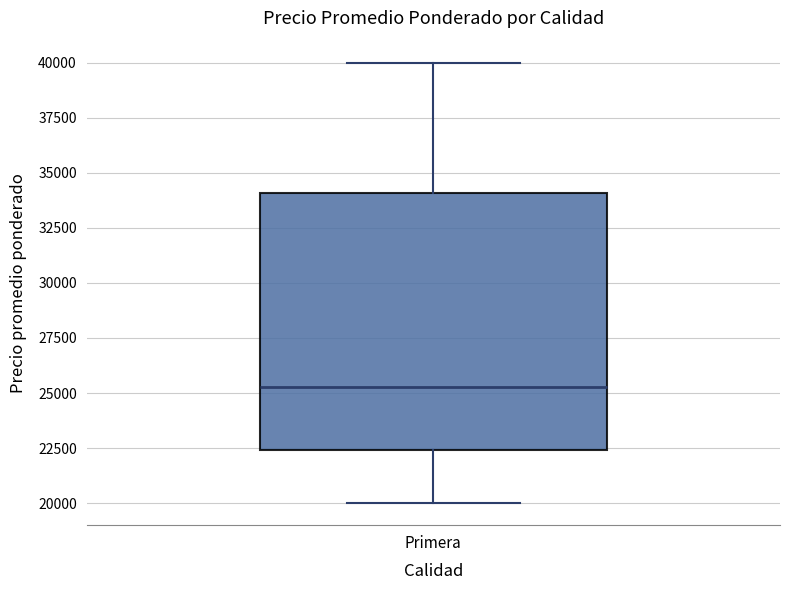

Transcribe this box plot: give where the median line is, the range the box spans, and where the two whiskers end, as read against the y-axis. The values are not printed on the chart, so give them approximately, as read against the axis.

median 25500, box 22500 to 34000, whiskers 20000 to 40000